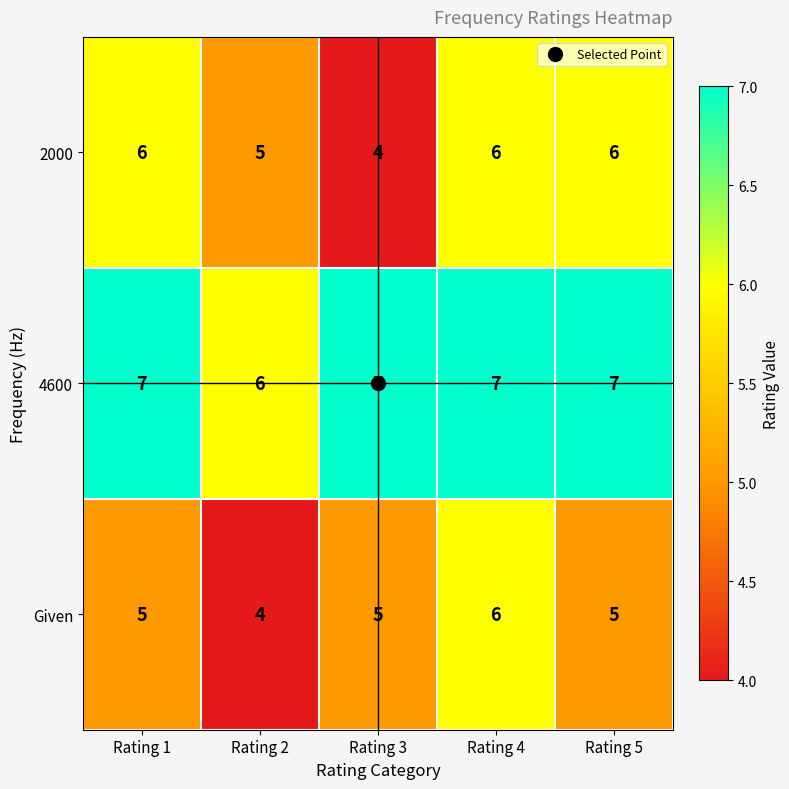

The value of 2000 at Rating 4 is 6. True or false?

True